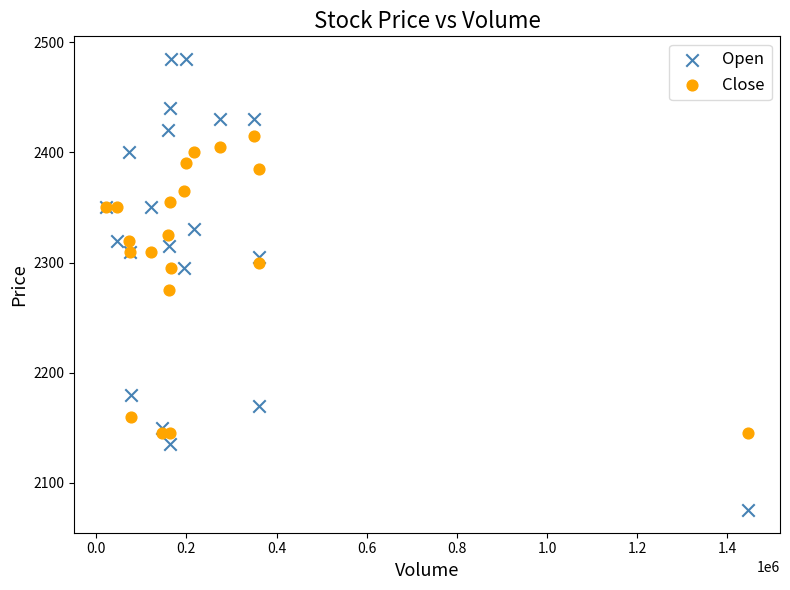

Which series has the largest Y range (max minus min)?

Open